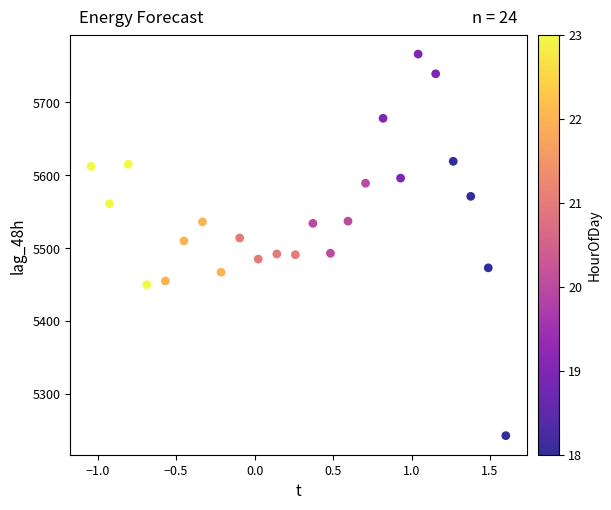

What is the range of Y values (max minus min)?

523